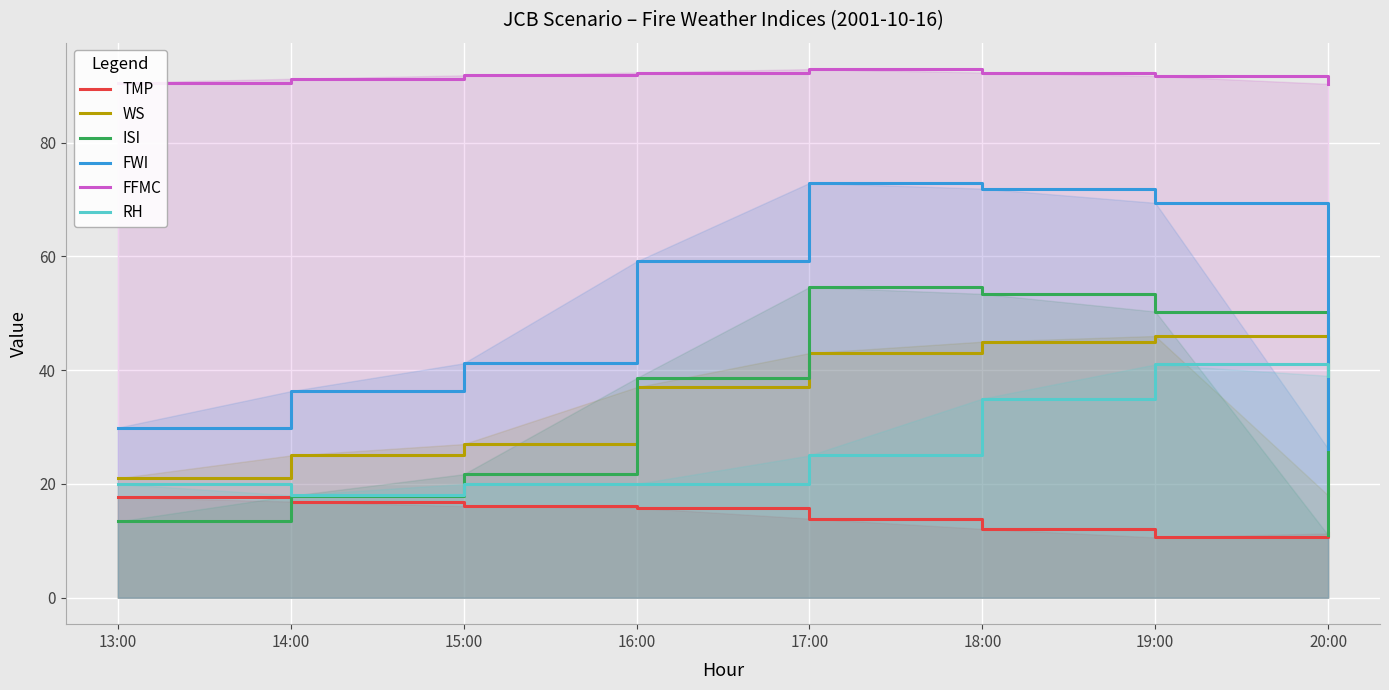

The value of TMP at 17:00 is 13.9. True or false?

True